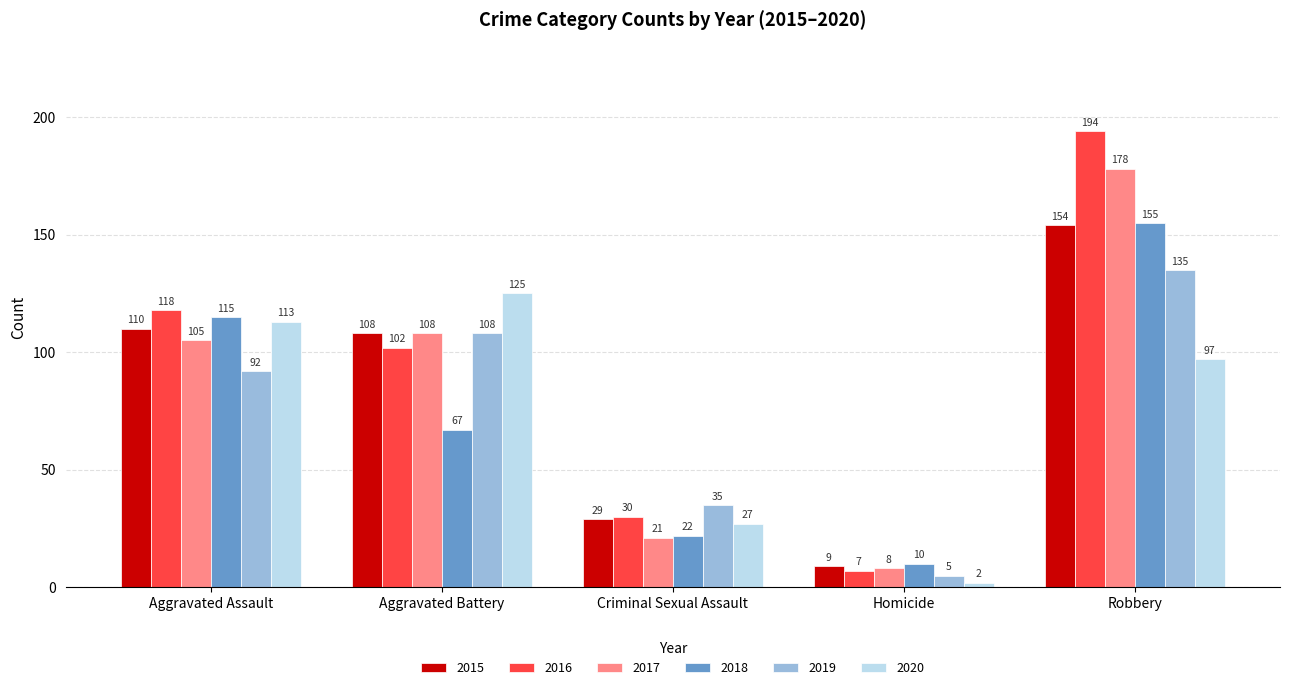

What is the difference between the 2016 values at Homicide and Aggravated Battery?

95